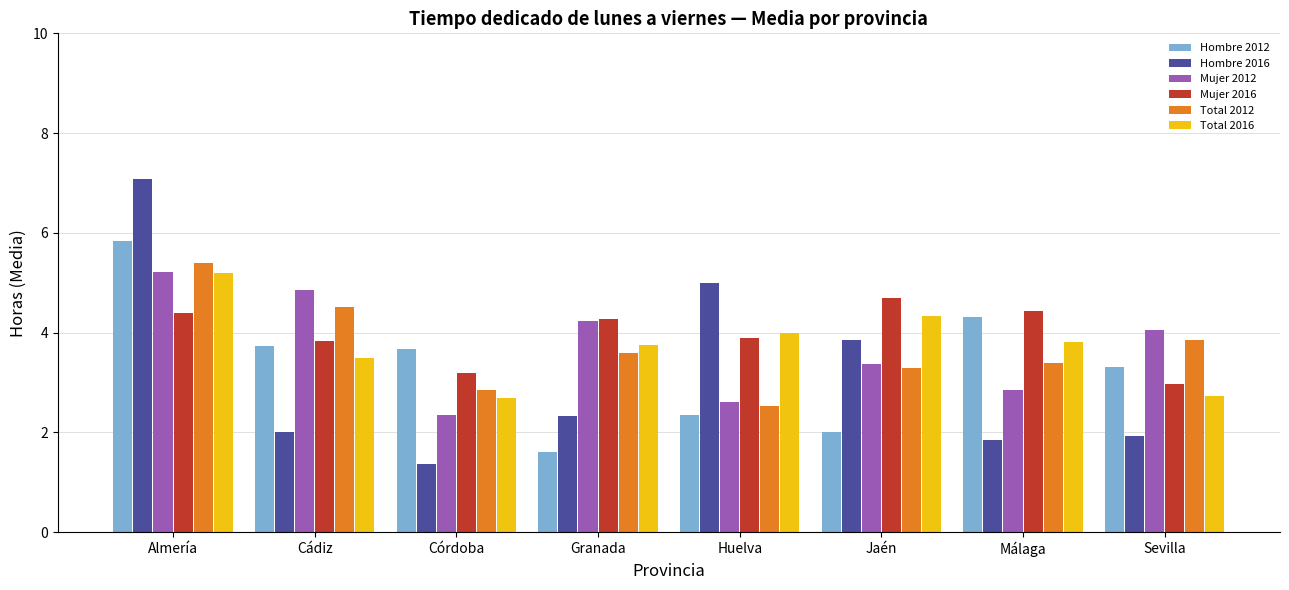

What are all the series names shown in the legend?

Hombre 2012, Hombre 2016, Mujer 2012, Mujer 2016, Total 2012, Total 2016